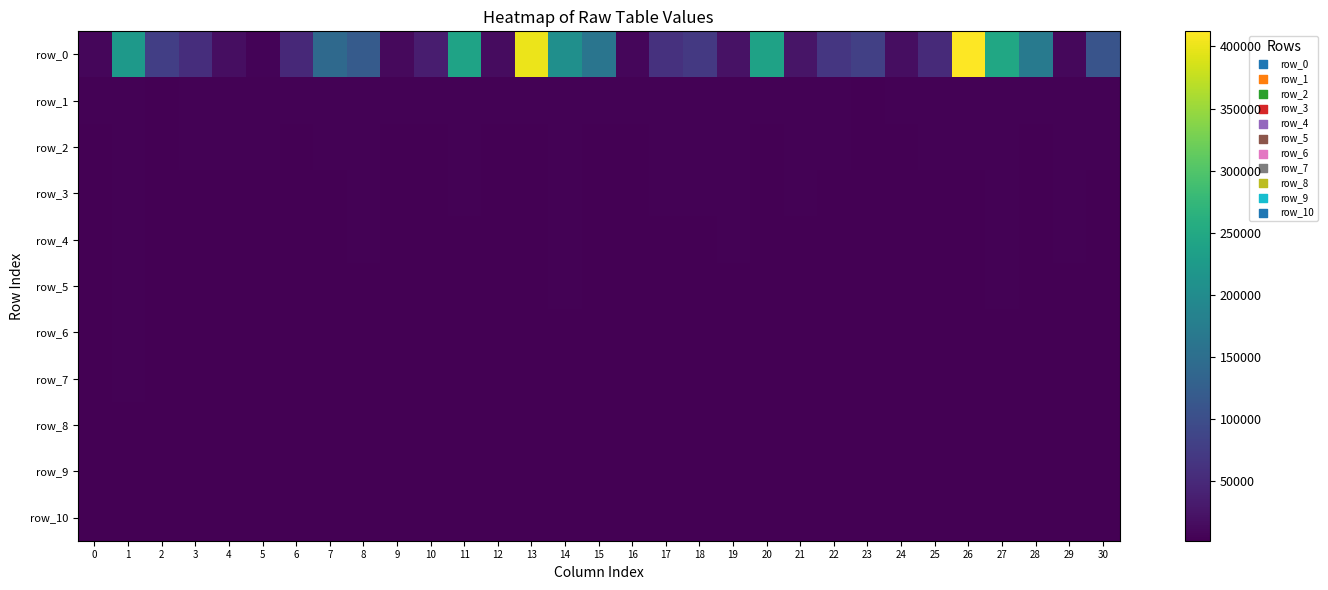

Is the value of row_10 at 5 greater than the value of row_1 at 0?

No